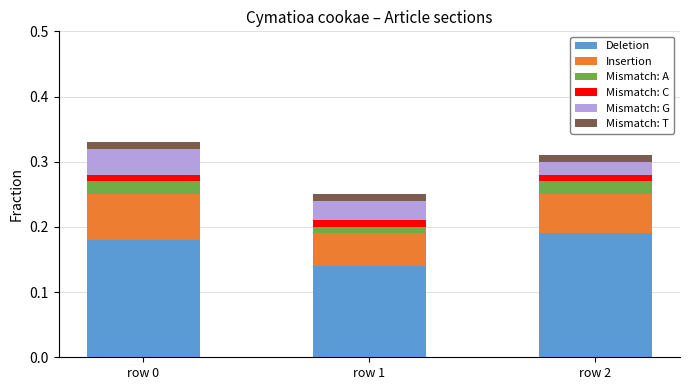

What is the sum of all Deletion values?

0.5